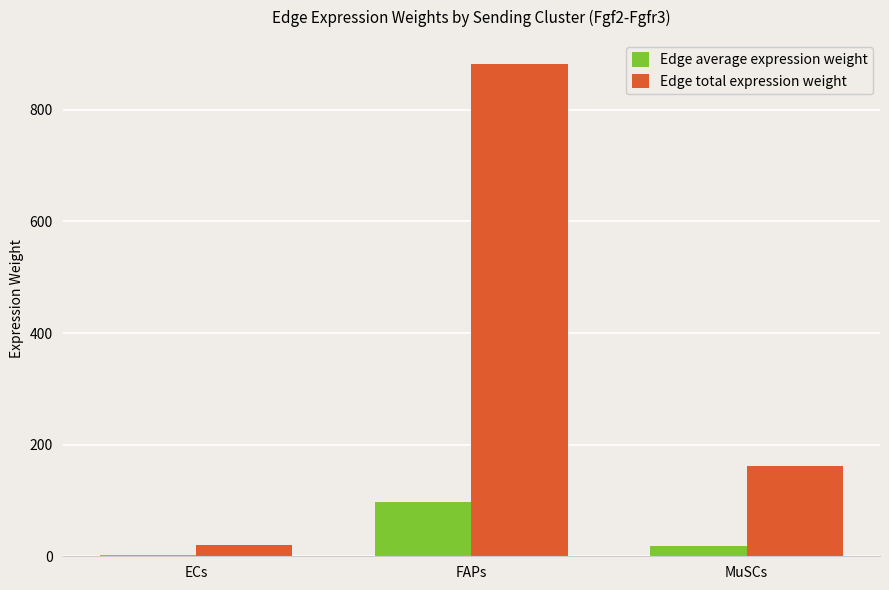

Which series has the largest range (max minus min)?

Edge total expression weight